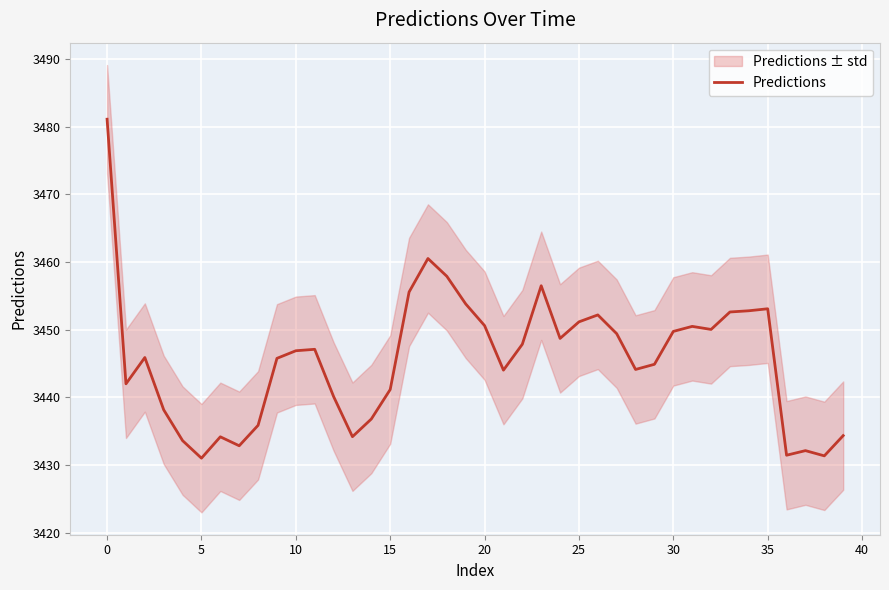

True or false: the data has more than 0 interior local peaks.

True